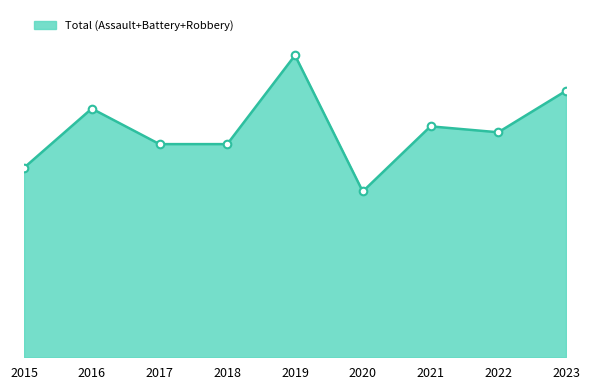

Is this an area chart (filled region under the line)?

Yes